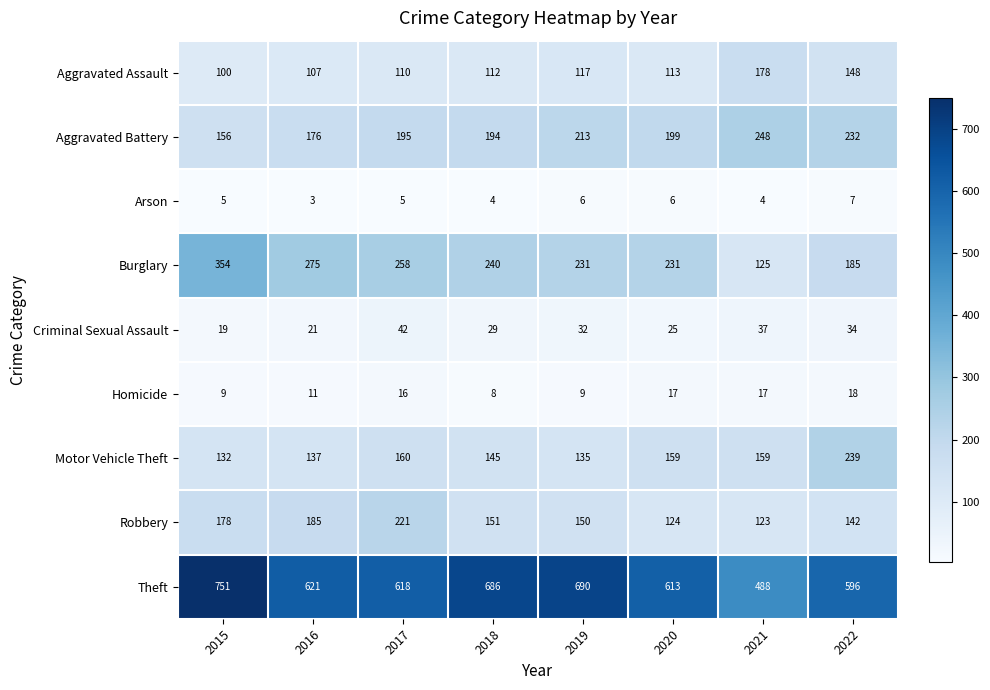

Which series has the widest spread of values?

Theft